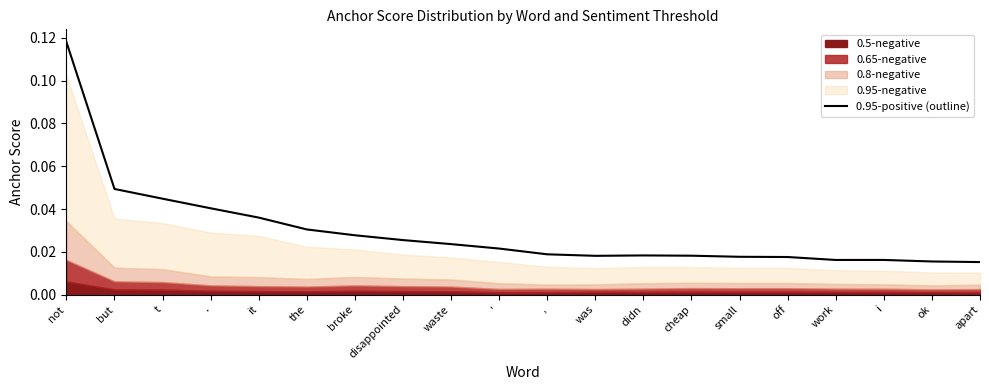

At which category does the chart reach its peak across all series?

not